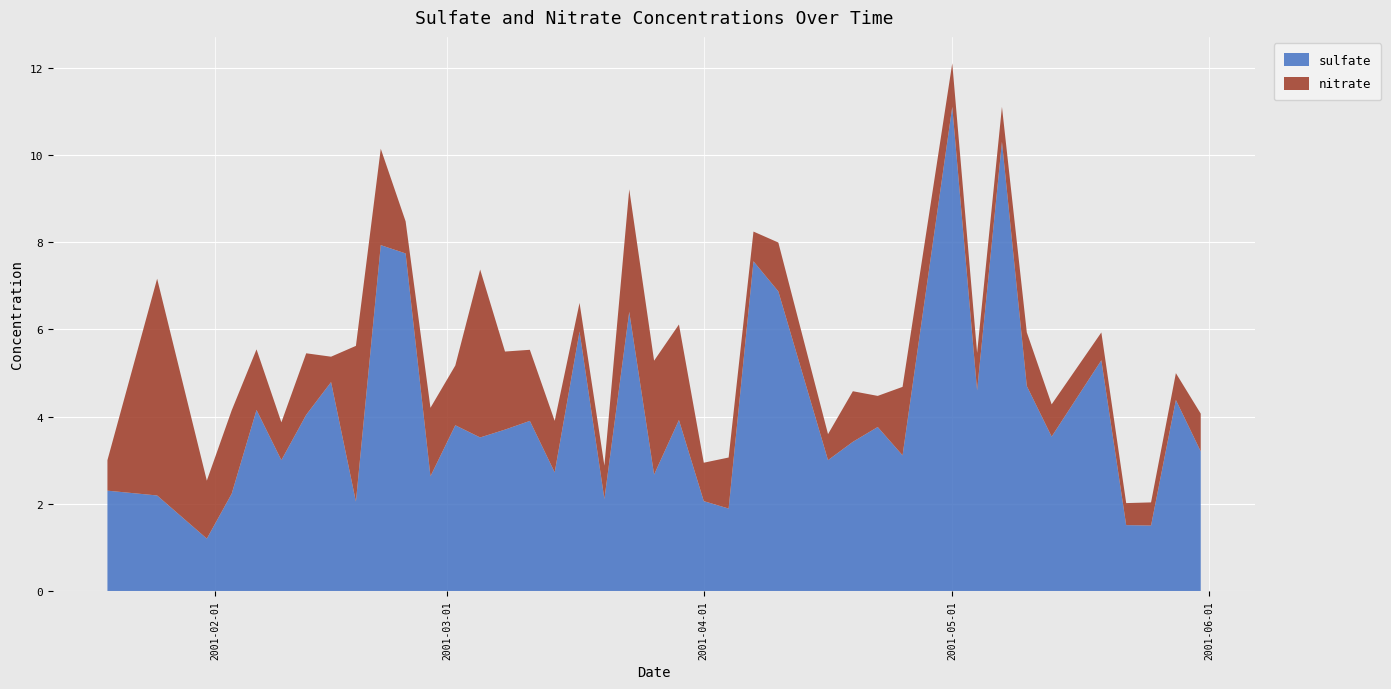

Reading right to left, extract all data points from this chart.

sulfate: 3.2	4.4	1.5	1.5	5.3	3.5	4.7	10.3	4.6	11.1	3.1	3.8	3.4	3.0	6.9	7.6	1.9	2.1	3.9	2.7	6.4	2.1	6.0	2.7	3.9	3.7	3.5	3.8	2.6	7.7	7.9	2.0	4.8	4.0	3.0	4.2	2.2	1.2	2.2	2.3
nitrate: 0.9	0.6	0.5	0.5	0.6	0.7	1.2	0.8	0.9	1.0	1.6	0.7	1.2	0.6	1.1	0.7	1.2	0.9	2.2	2.6	2.8	0.8	0.7	1.2	1.6	1.8	3.9	1.4	1.6	0.7	2.2	3.6	0.6	1.4	0.9	1.4	1.9	1.3	5.0	0.7